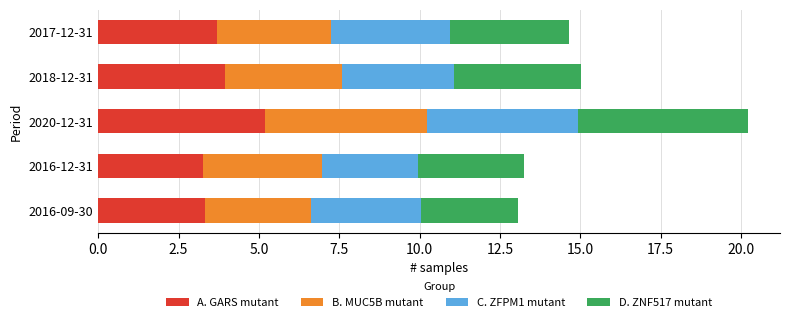

What is the total value across all series at 2020-12-31?

20.2